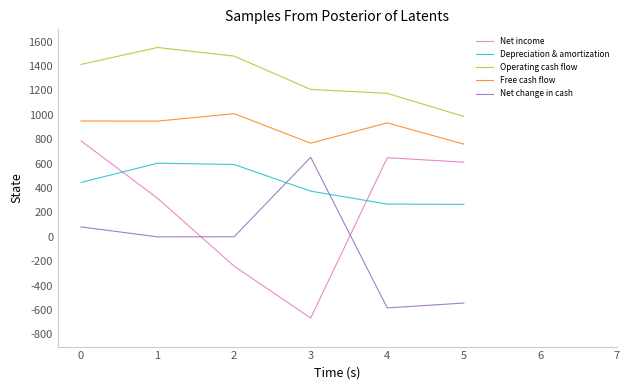

At 0, list the series in order from largest to smallest.

Operating cash flow, Free cash flow, Net income, Depreciation & amortization, Net change in cash